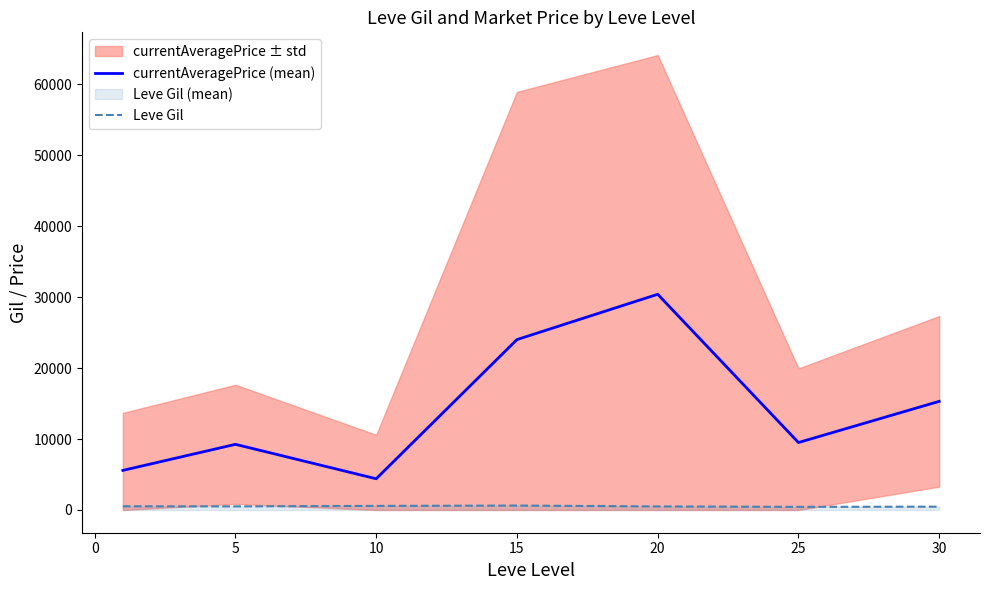

At which label does currentAveragePrice (mean) first exceed 9508?

15